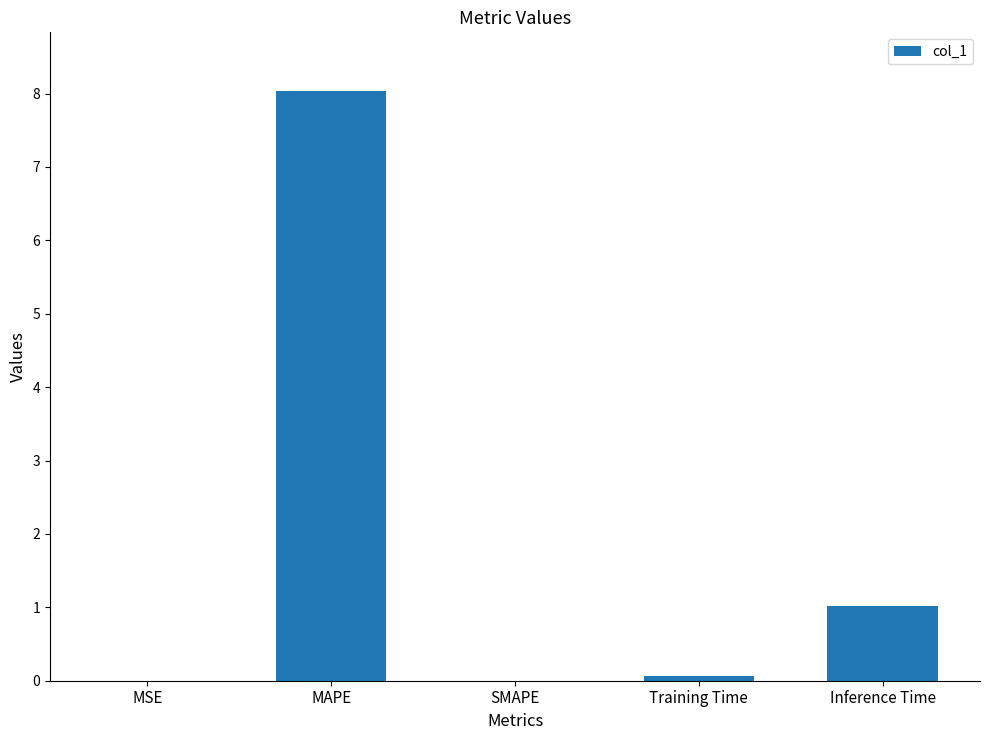

How many data points does each series have?

5